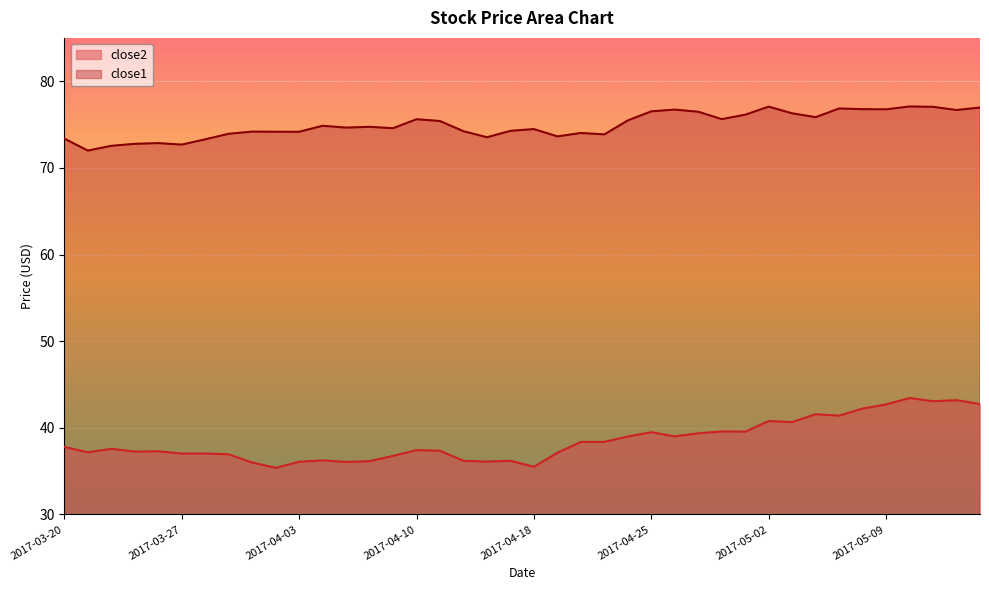

Rank the categories by close2 value from highest to lowest.

2017-05-10, 2017-05-12, 2017-05-11, 2017-05-15, 2017-05-09, 2017-05-08, 2017-05-04, 2017-05-05, 2017-05-02, 2017-05-03, 2017-04-28, 2017-05-01, 2017-04-25, 2017-04-27, 2017-04-26, 2017-04-24, 2017-04-21, 2017-04-20, 2017-03-20, 2017-03-22, 2017-04-10, 2017-04-11, 2017-03-24, 2017-03-23, 2017-03-21, 2017-04-19, 2017-03-27, 2017-03-28, 2017-03-29, 2017-04-07, 2017-04-04, 2017-04-17, 2017-04-12, 2017-04-06, 2017-04-13, 2017-04-03, 2017-04-05, 2017-03-30, 2017-04-18, 2017-03-31